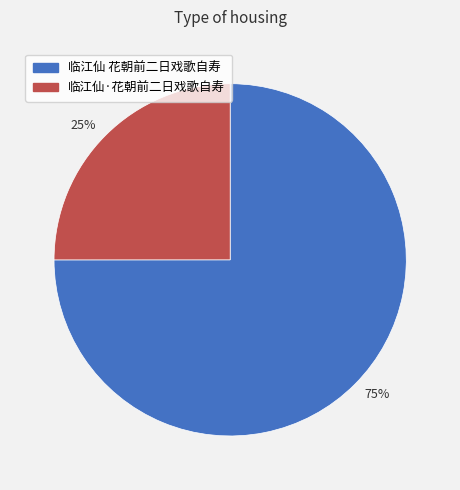

How many segments does this pie chart have?

2